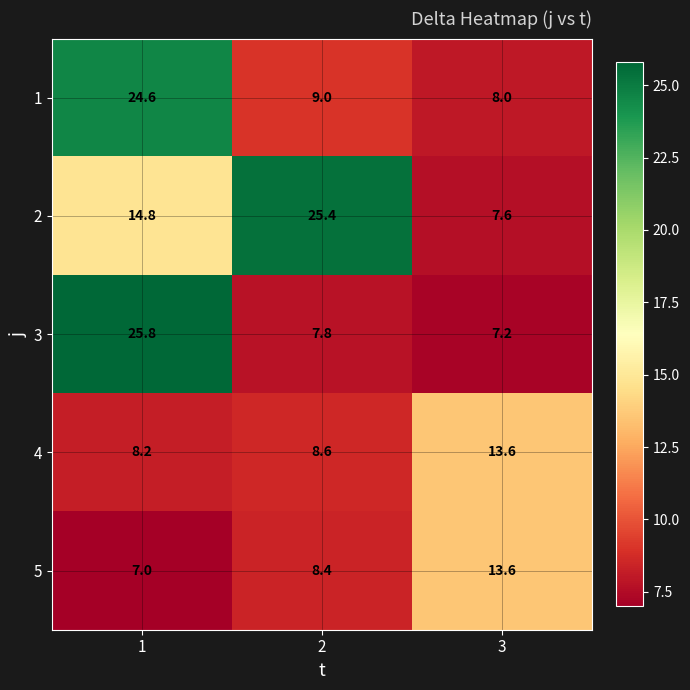

Which series has the largest total across all categories?

2